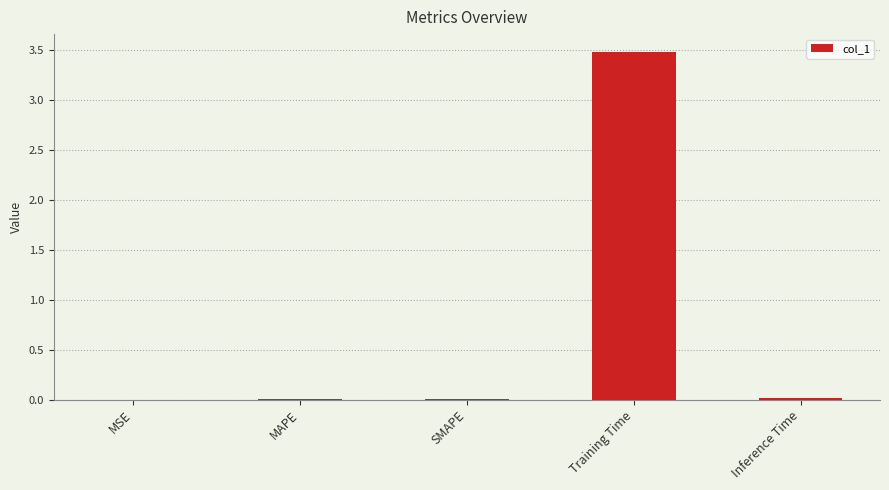

What is the maximum value shown in the chart?

3.5